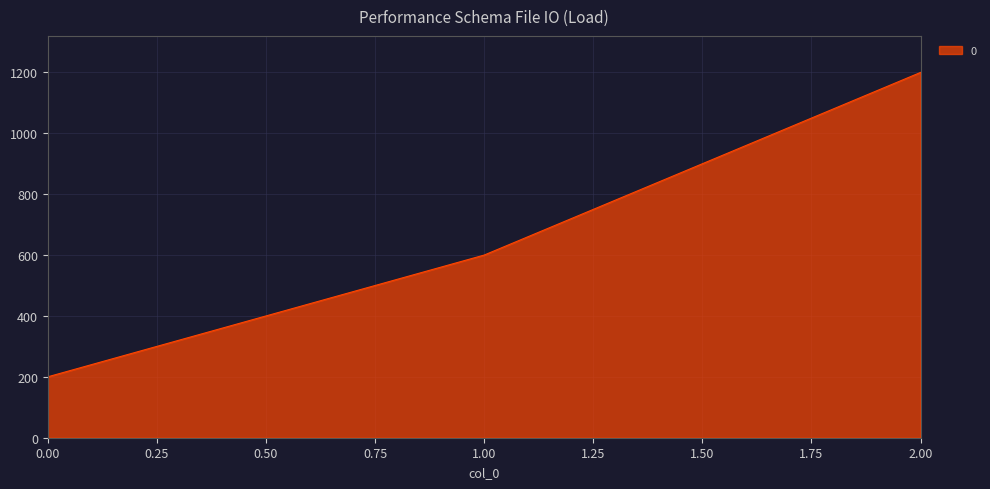

How many lines are shown in the chart?

1